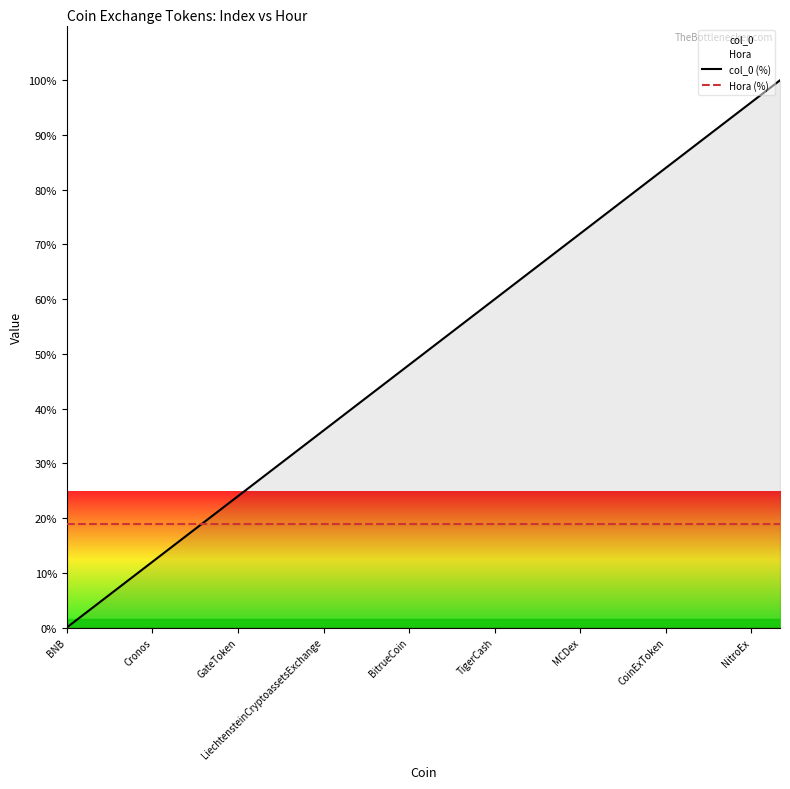

What is the maximum value for Hora (%)?

19.0